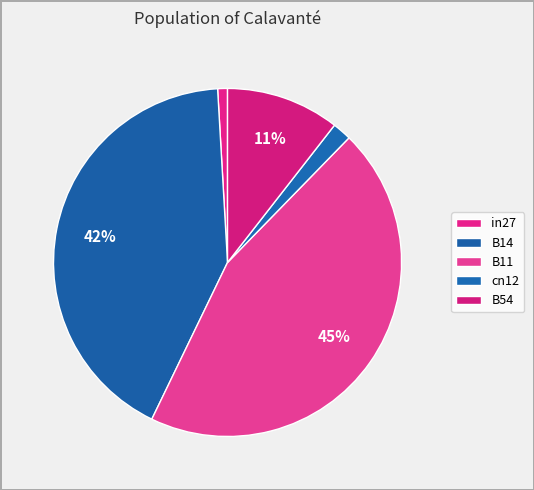

How many slices are in this pie chart?

5